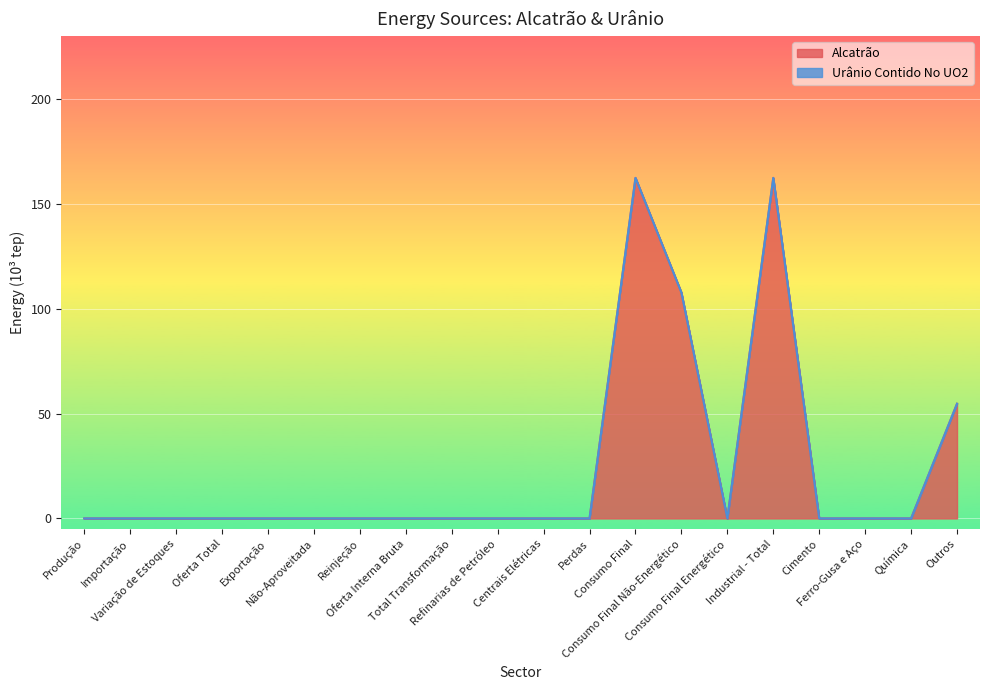

How many points are higher than both their immediate neighbors (excluding endpoints)?

2